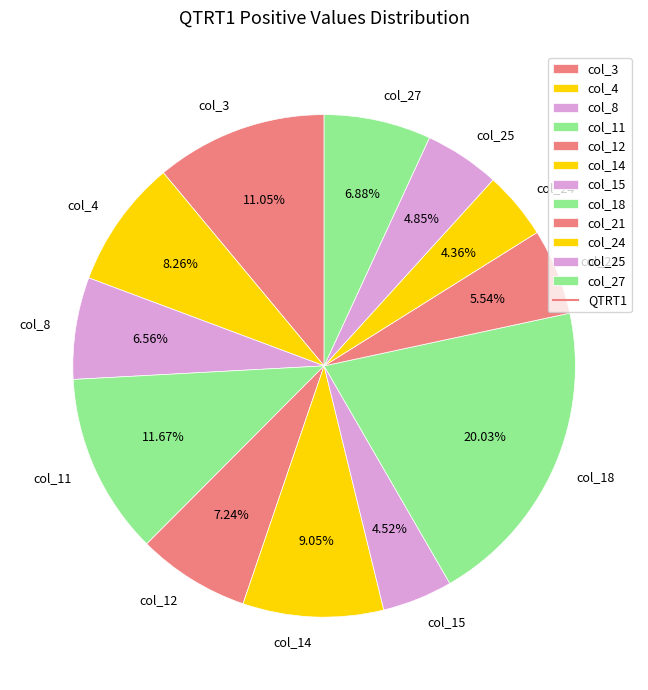

Between col_3 and col_12, which is larger?

col_3